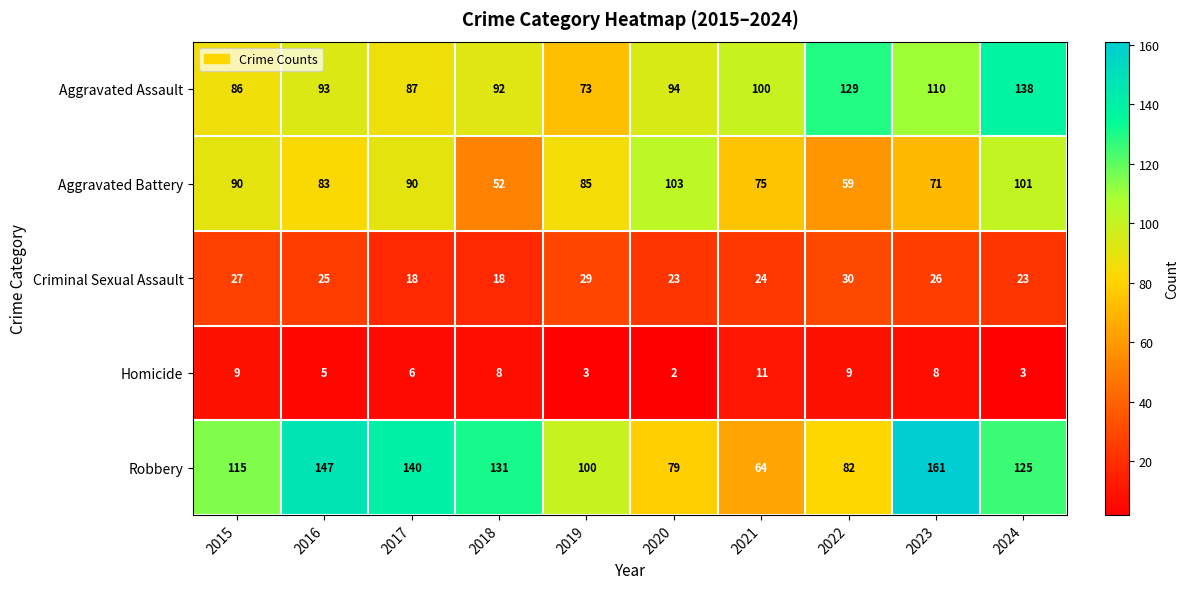

Which category has the highest value in the Homicide series?

2021